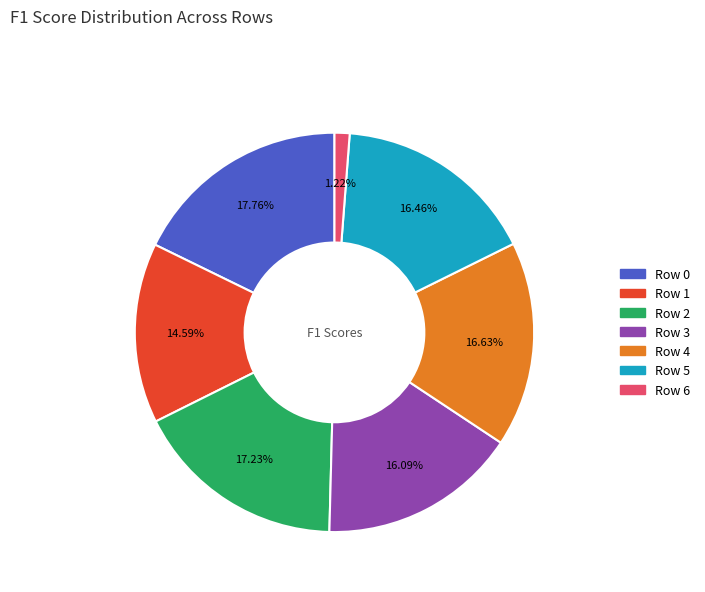

Does Row 3 account for over 50% of the chart?

No